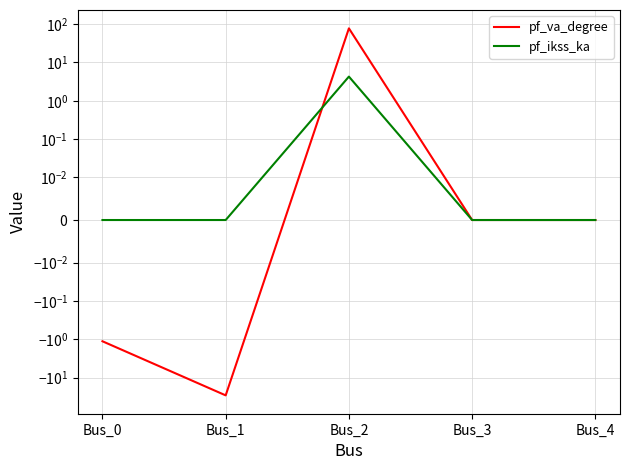

How many data points in pf_ikss_ka are above 0?

1